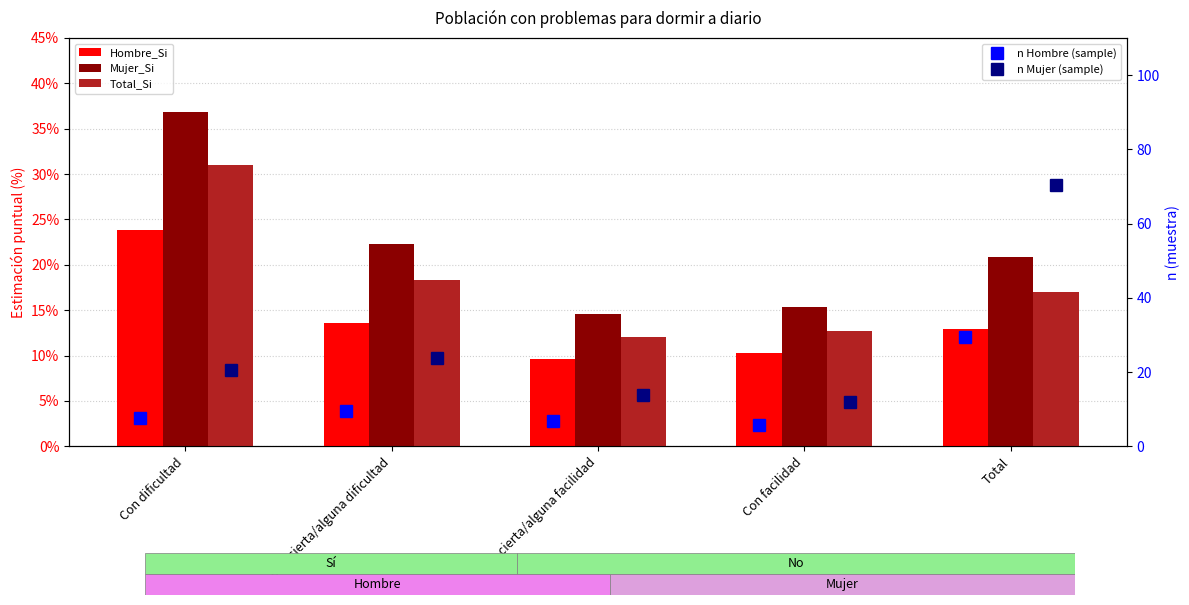

How many groups of bars are there?

5